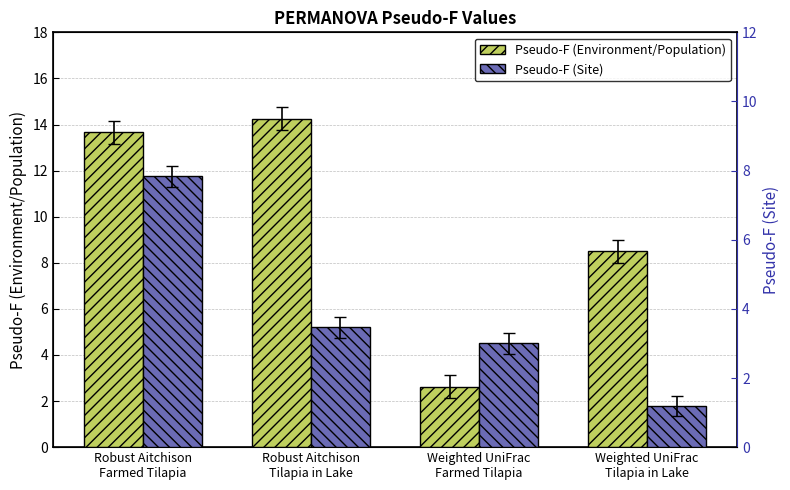

What is the total value across all series at Weighted UniFrac
Tilapia in Lake?

9.7